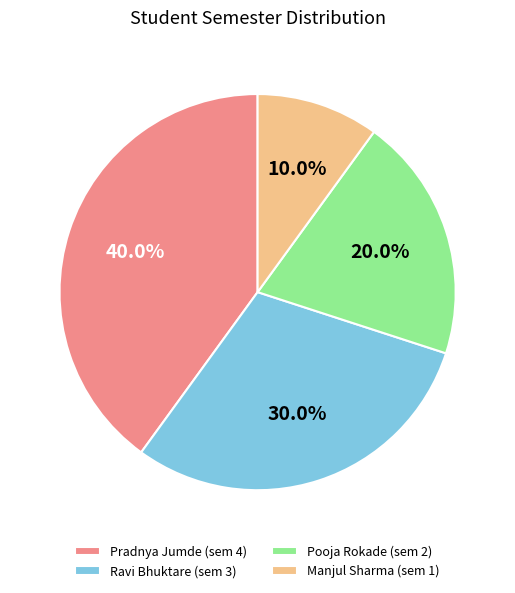

Is Ravi Bhuktare the majority of the pie?

No